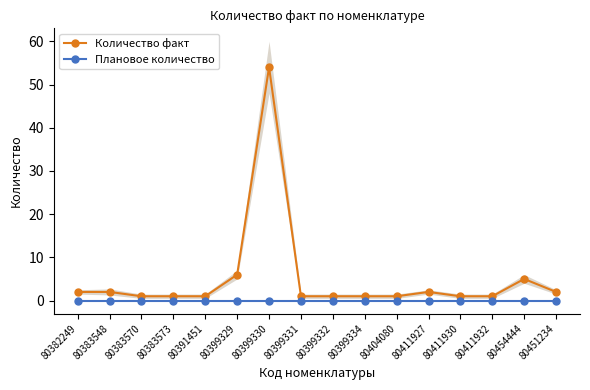

What is the label of the 1st point from the right?

80451234